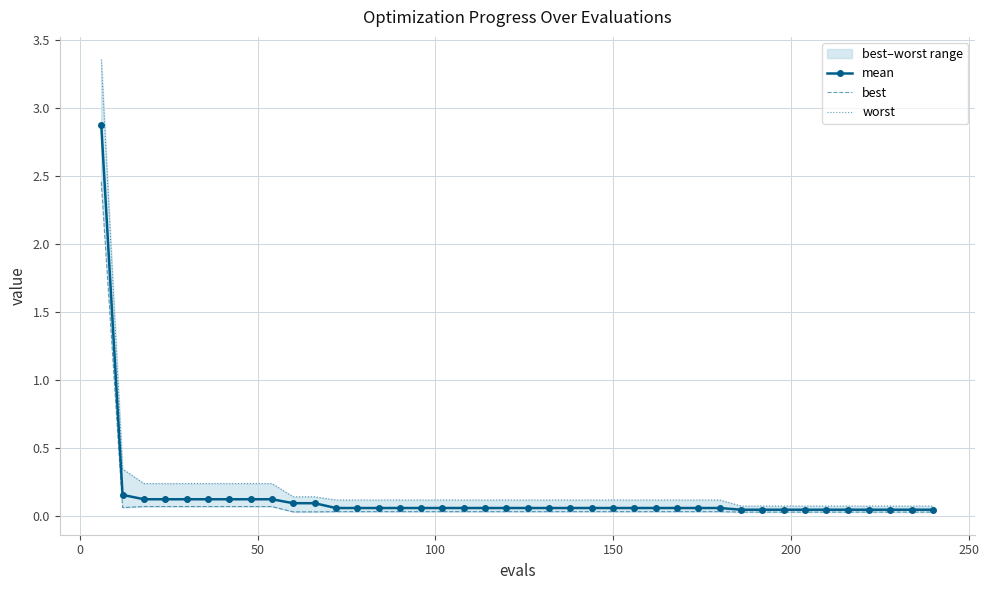

True or false: worst has a value of 0.0 at 29.

False